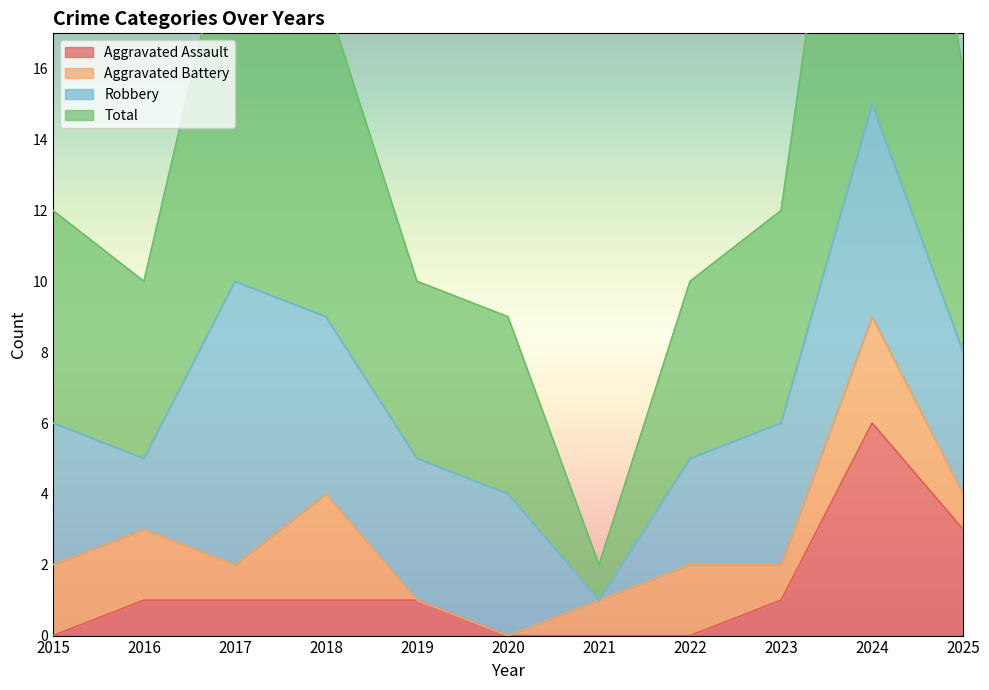

How many Aggravated Assault values are between 0 and 1?

9